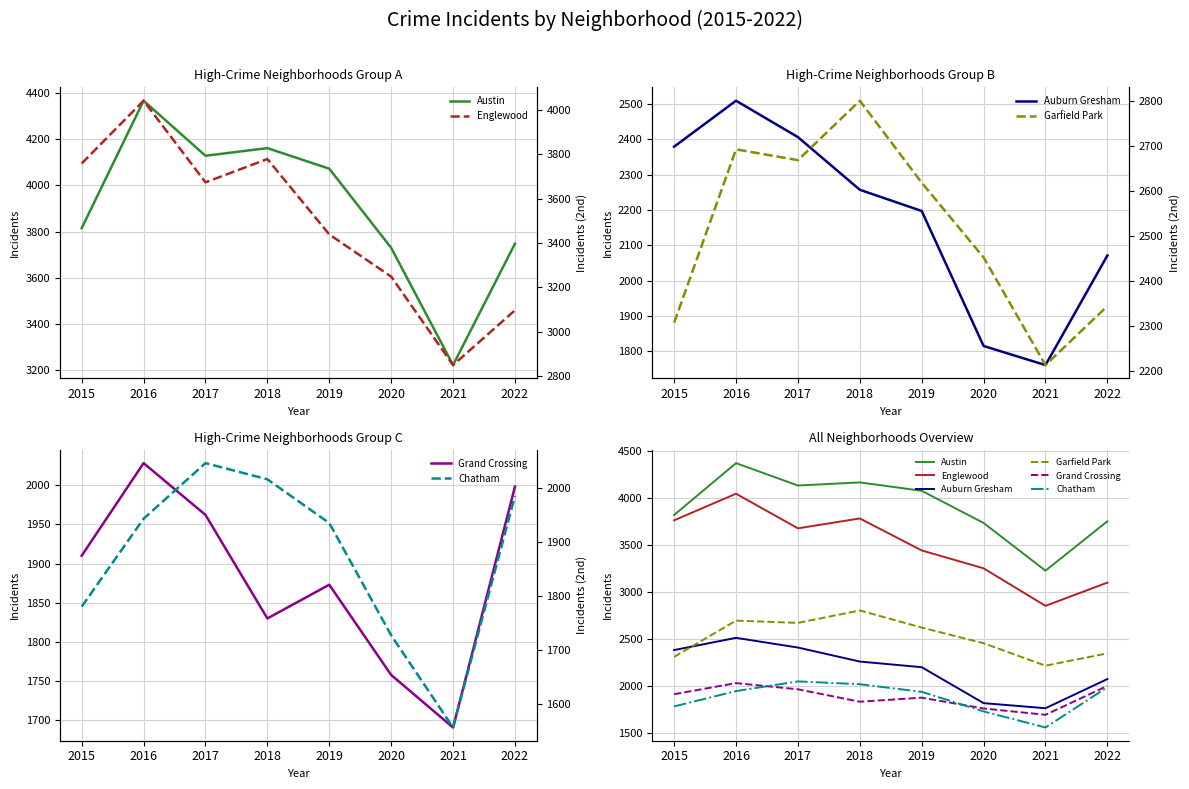

True or false: Auburn Gresham has a value of 3617 at 2019.

False